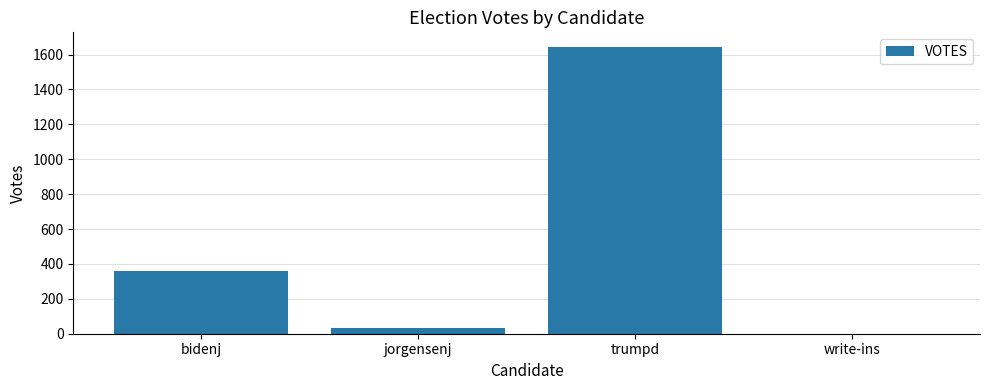

What is the sum of the values at trumpd and write-ins?

1645